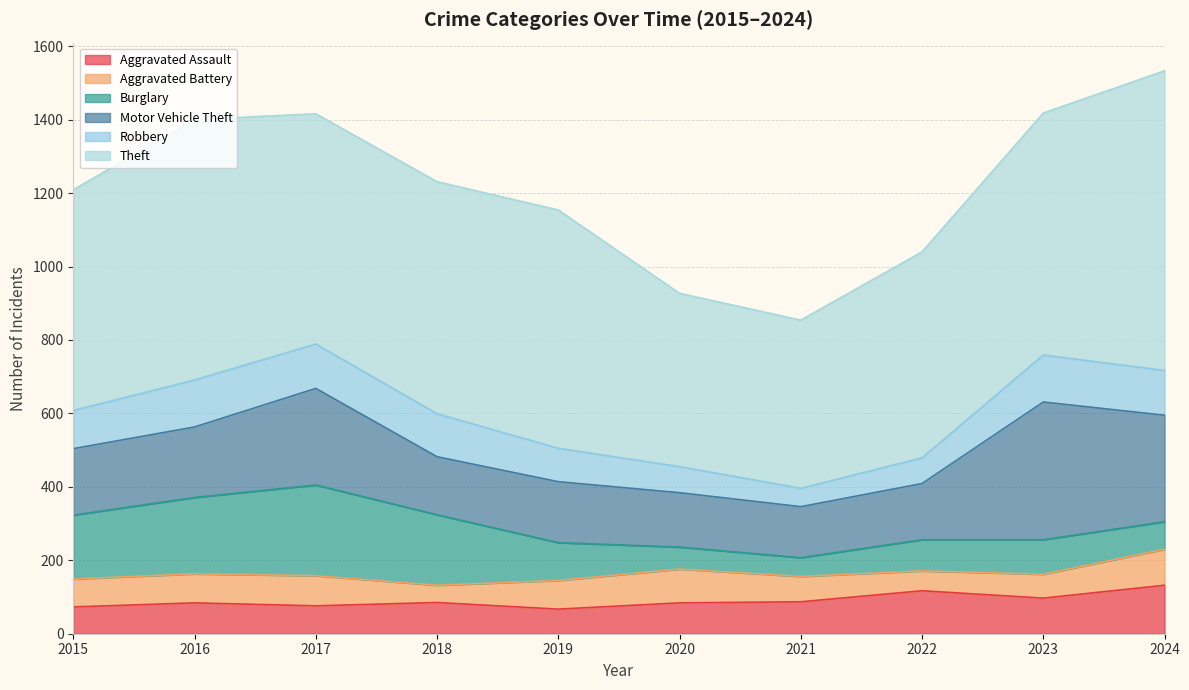

The value of Aggravated Battery at 2021 is 41. True or false?

False